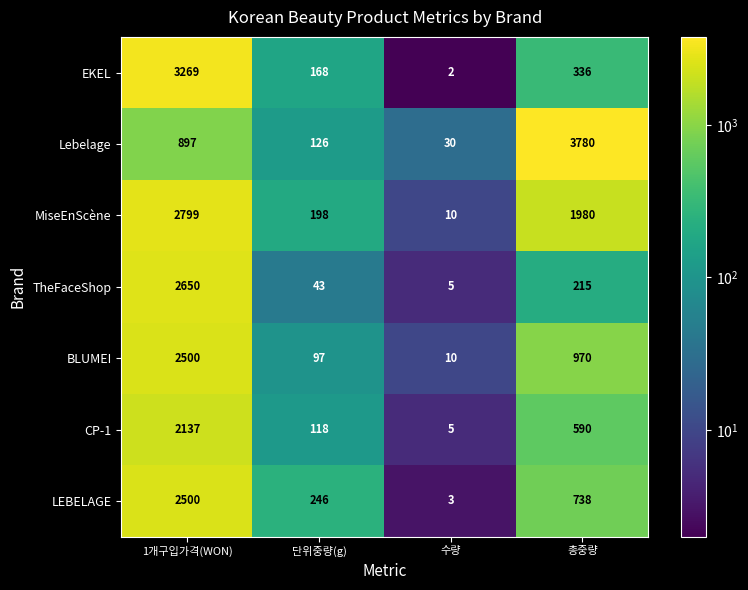

Is it true that MiseEnScène equals 1980 at 총중량?

True